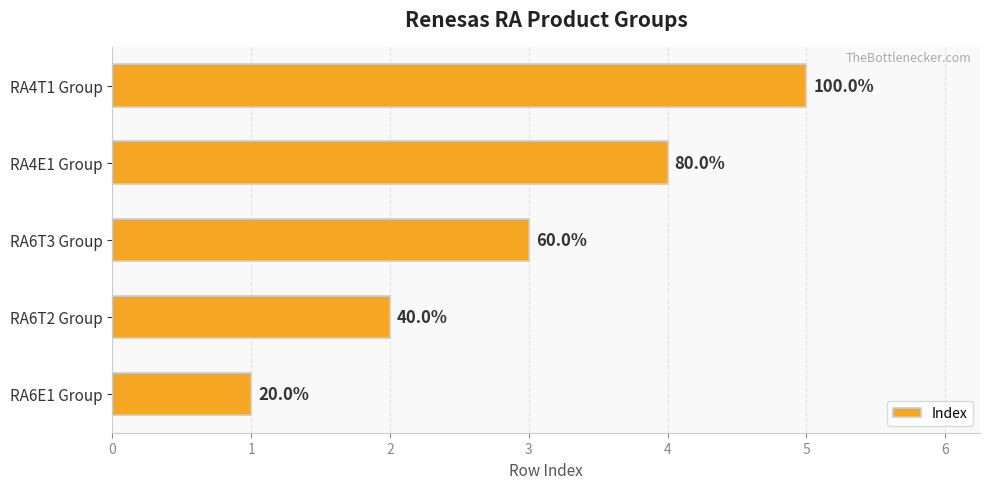

List the labels in order of value, largest first.

RA4T1 Group, RA4E1 Group, RA6T3 Group, RA6T2 Group, RA6E1 Group